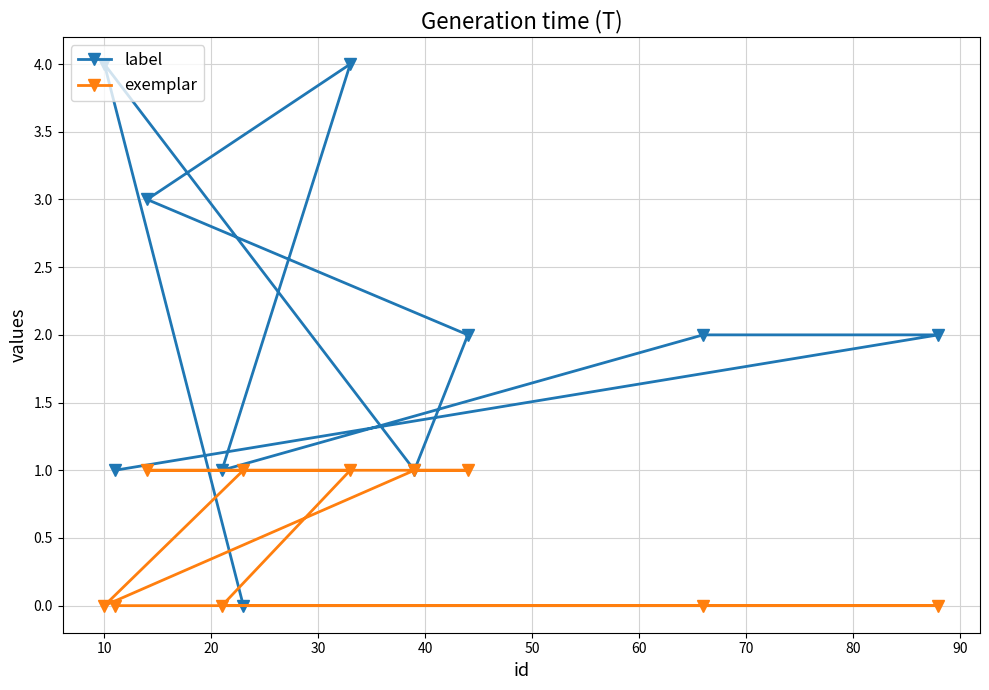

Reading left to right, what are all the values shown in this chart?

label: 4	1	3	1	0	4	1	2	2	2
exemplar: 0	0	1	0	1	1	1	1	0	0